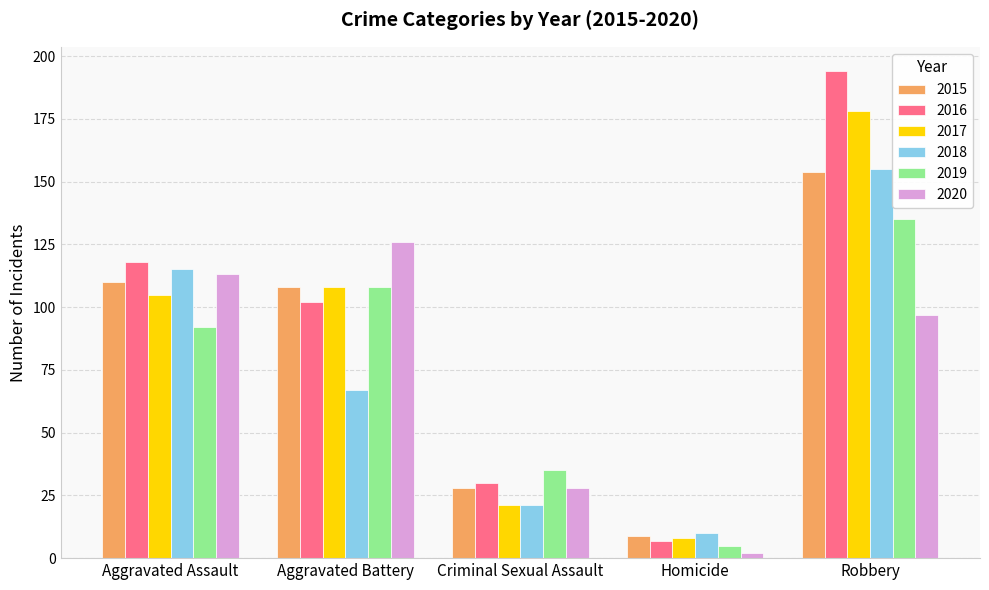

Reading left to right, extract all data points from this chart.

2015: Aggravated Assault=110	Aggravated Battery=108	Criminal Sexual Assault=28	Homicide=9	Robbery=154
2016: Aggravated Assault=118	Aggravated Battery=102	Criminal Sexual Assault=30	Homicide=7	Robbery=194
2017: Aggravated Assault=105	Aggravated Battery=108	Criminal Sexual Assault=21	Homicide=8	Robbery=178
2018: Aggravated Assault=115	Aggravated Battery=67	Criminal Sexual Assault=21	Homicide=10	Robbery=155
2019: Aggravated Assault=92	Aggravated Battery=108	Criminal Sexual Assault=35	Homicide=5	Robbery=135
2020: Aggravated Assault=113	Aggravated Battery=126	Criminal Sexual Assault=28	Homicide=2	Robbery=97